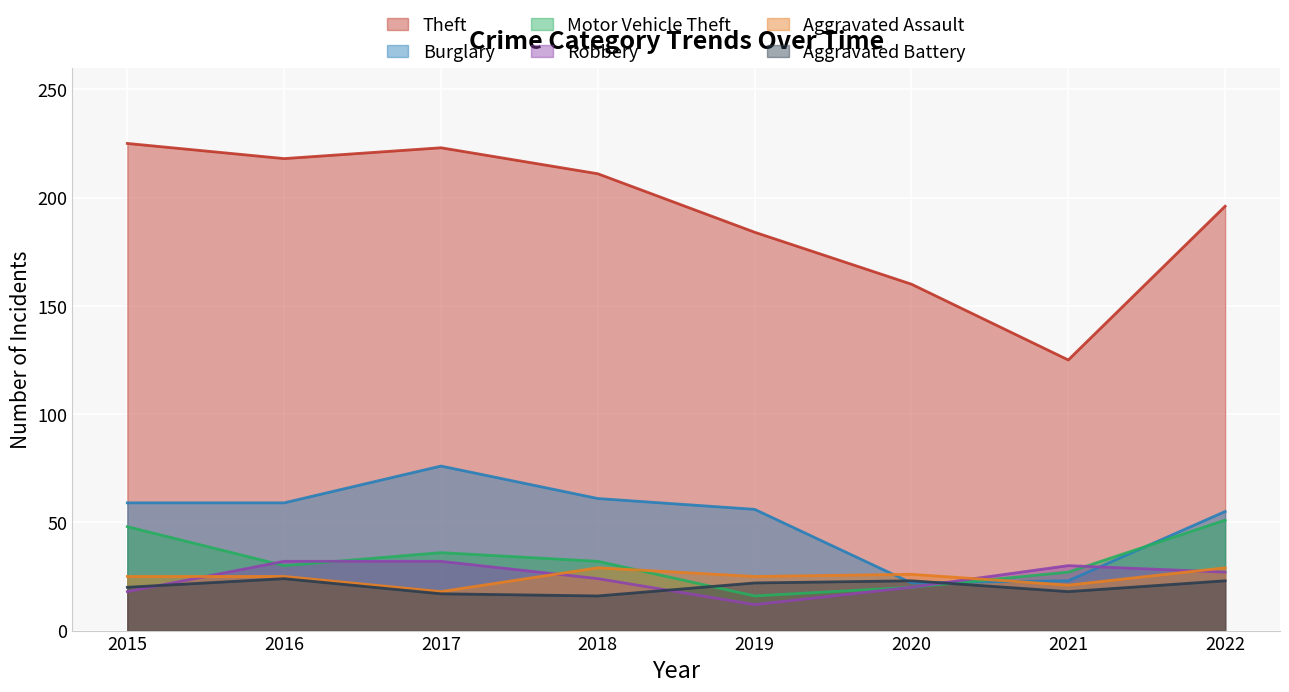

What is the sum of the Robbery values at 2015 and 2018?

42